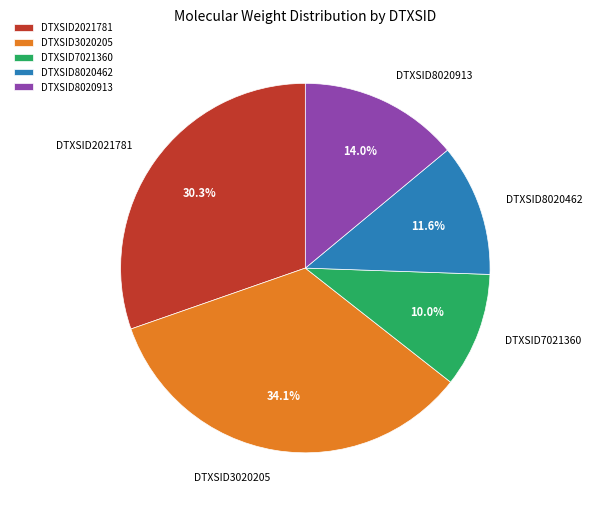

To the nearest percent, what percentage of the pie is DTXSID7021360?

10%